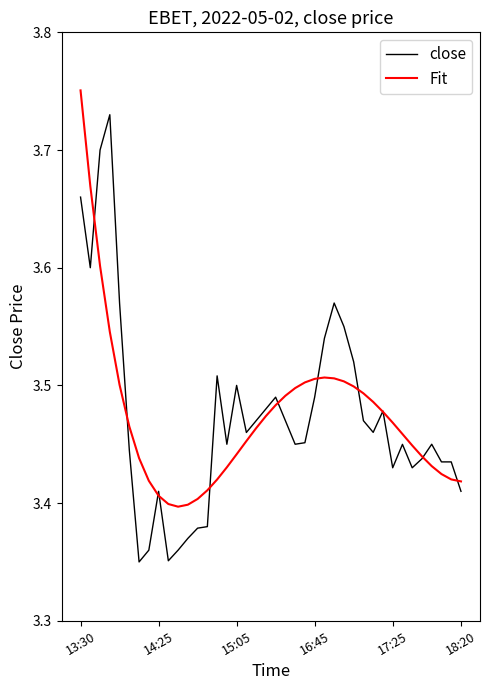

What is the difference between the maximum and minimum values in the Fit series?

0.4